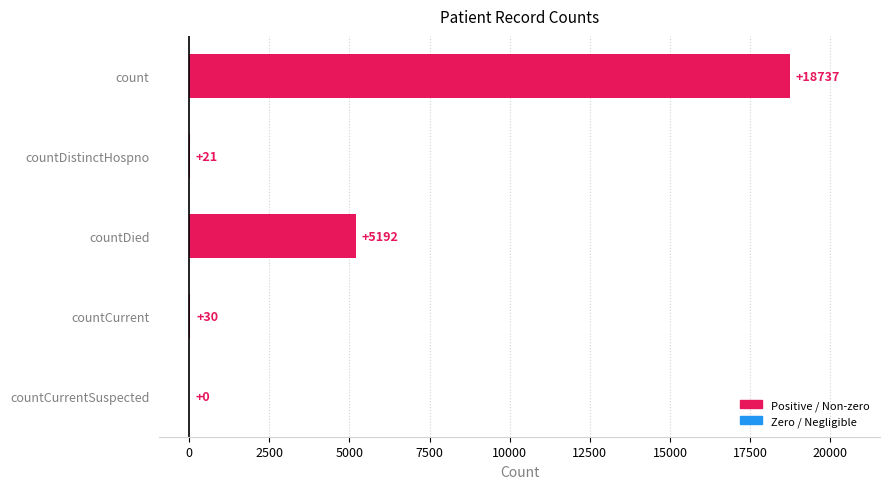

Reading top to bottom, extract all data points from this chart.

count=18737	countDistinctHospno=21	countDied=5192	countCurrent=30	countCurrentSuspected=0